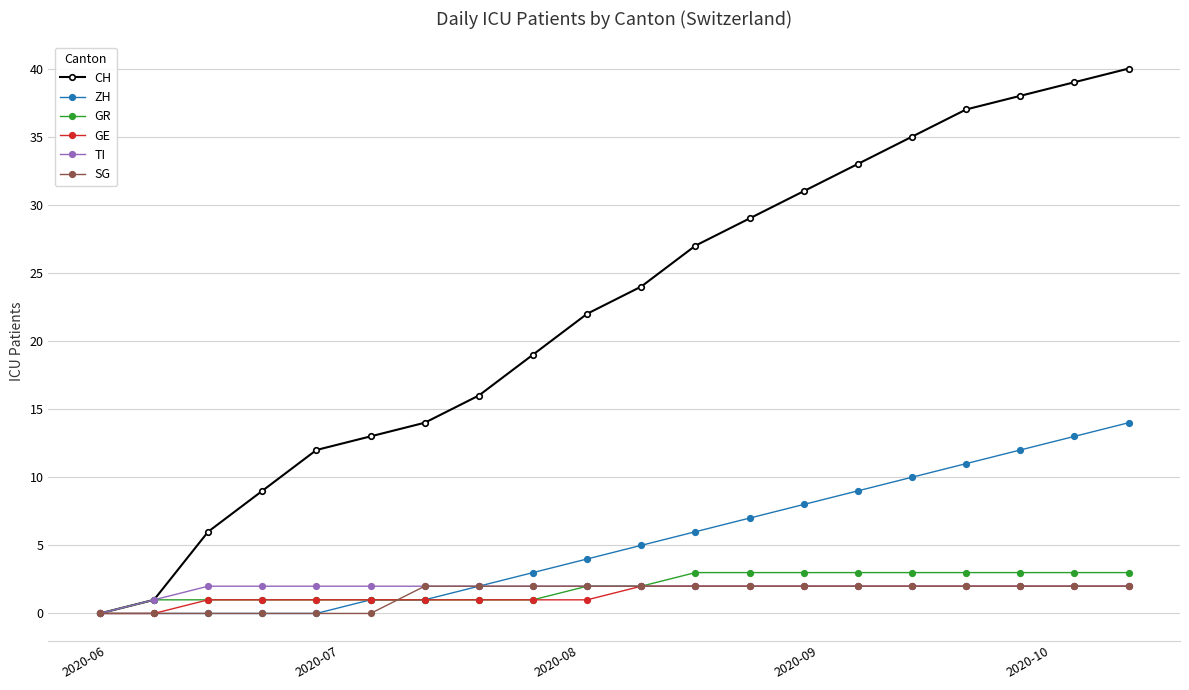

What is the value of the CH point at the 17th from the left?

37